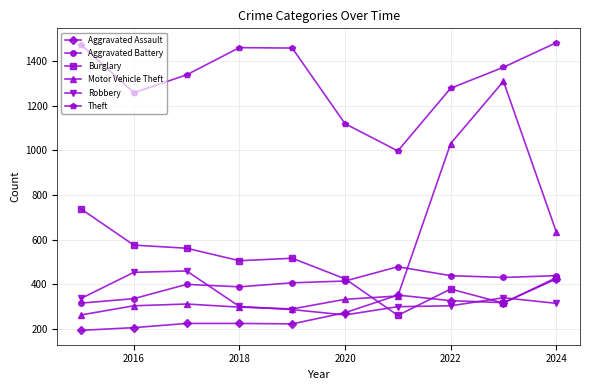

What is the difference between the second highest and second lowest values in the Aggravated Battery series?

103